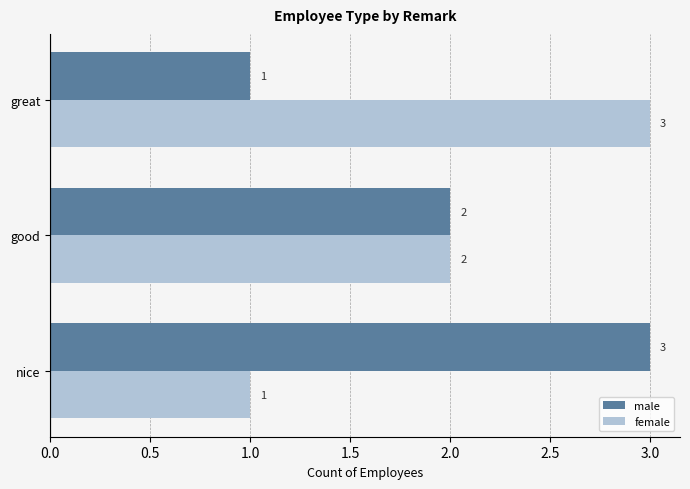

How many data points in male are less than 2?

1